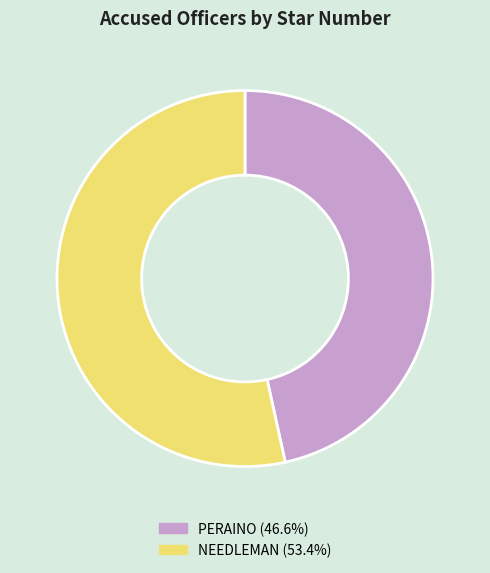

What is the largest slice in the pie chart?

NEEDLEMAN